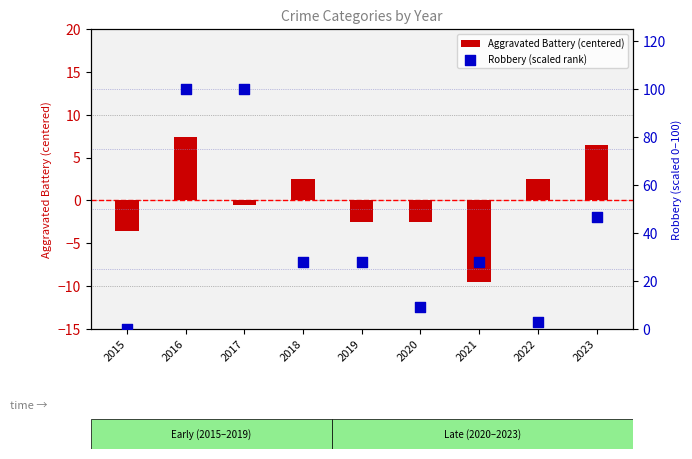

What are all the series names shown in the legend?

Aggravated Battery (centered), Robbery (scaled rank)